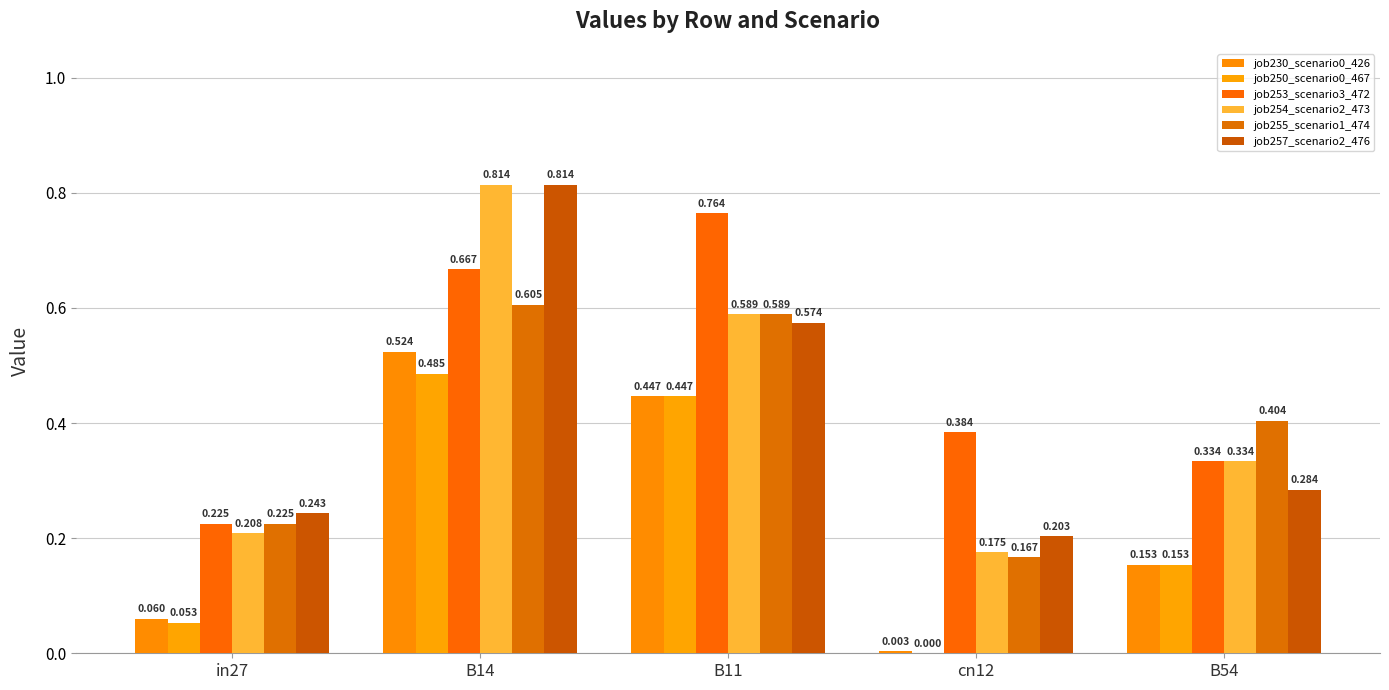

Reading left to right, what are all the values shown in this chart?

job230_scenario0_426: in27=0.1	B14=0.5	B11=0.4	cn12=0.0	B54=0.2
job250_scenario0_467: in27=0.1	B14=0.5	B11=0.4	cn12=0.0	B54=0.2
job253_scenario3_472: in27=0.2	B14=0.7	B11=0.8	cn12=0.4	B54=0.3
job254_scenario2_473: in27=0.2	B14=0.8	B11=0.6	cn12=0.2	B54=0.3
job255_scenario1_474: in27=0.2	B14=0.6	B11=0.6	cn12=0.2	B54=0.4
job257_scenario2_476: in27=0.2	B14=0.8	B11=0.6	cn12=0.2	B54=0.3